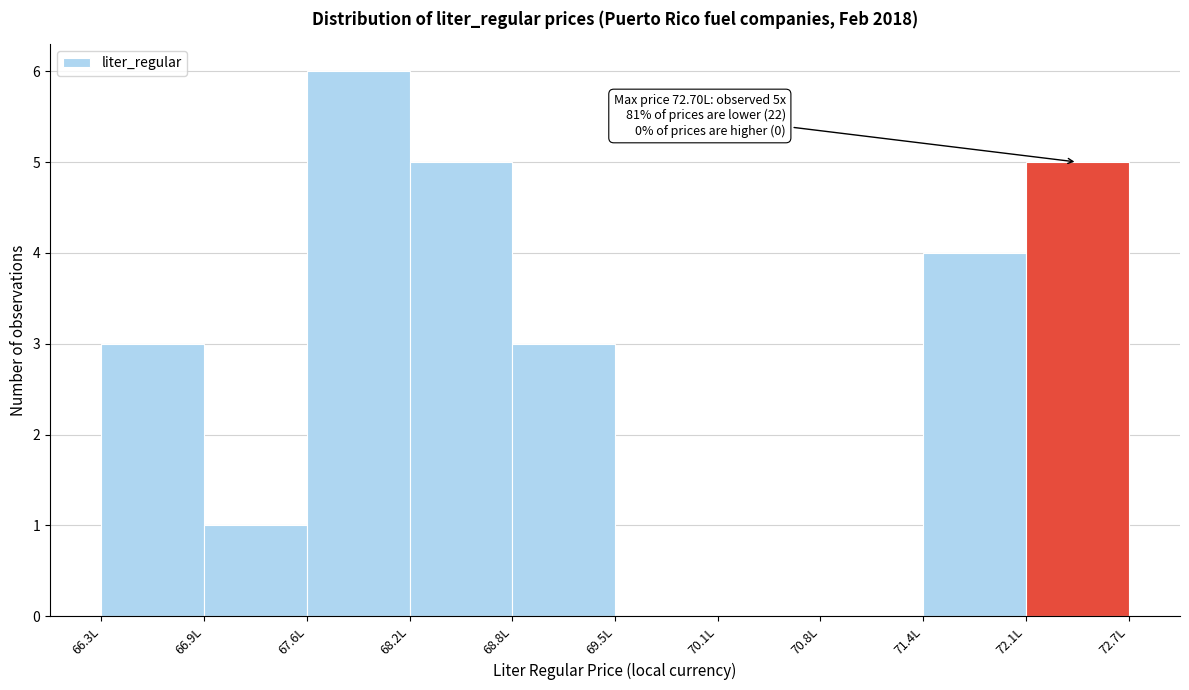

Over which range of the x-axis is the bar tallest?

67.6 to 68.2